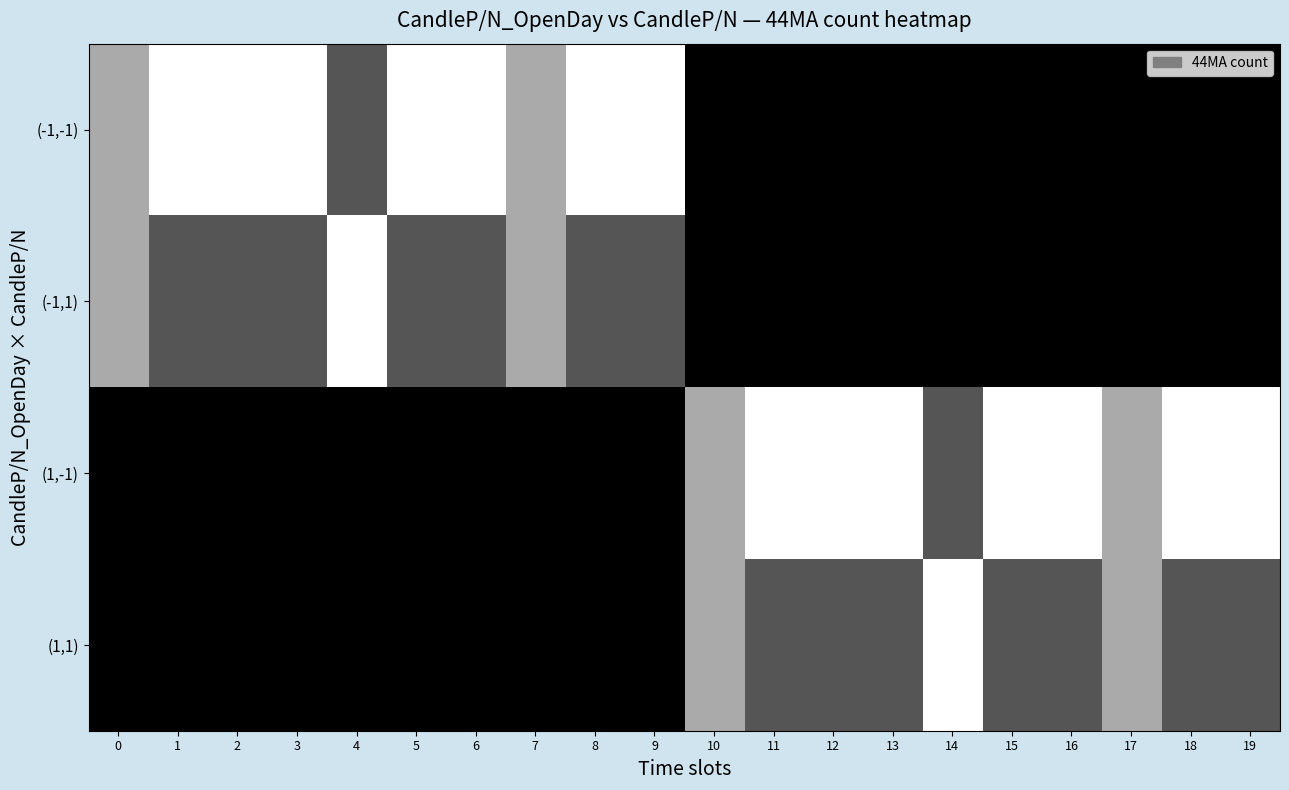

What is the total value across all series at 11?

4